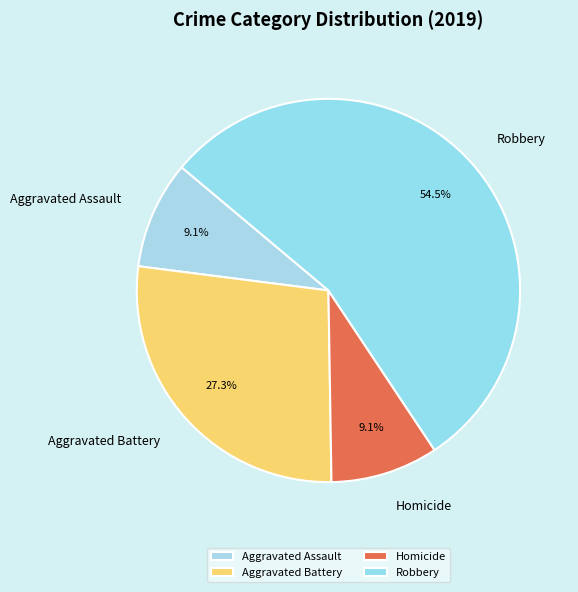

Is the sum of Aggravated Battery and Homicide greater than half?

No